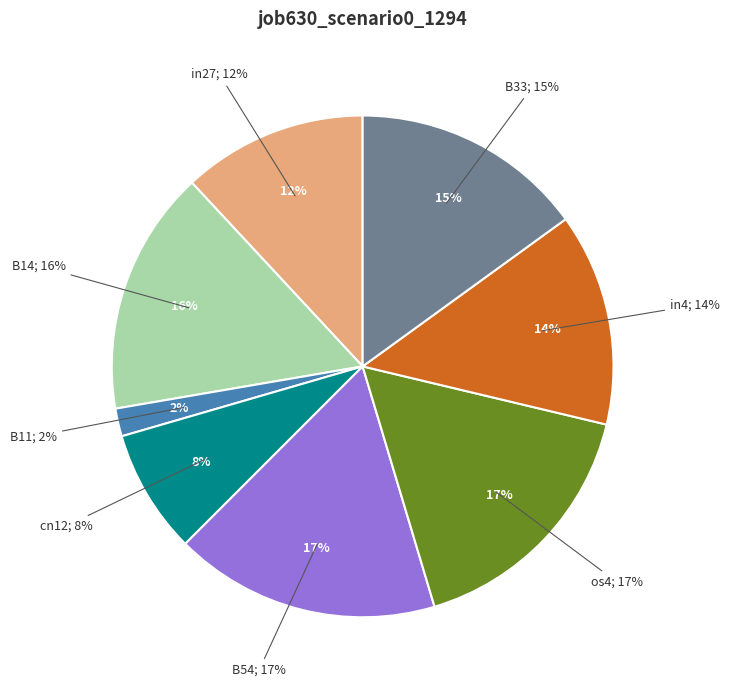

What percentage is NOT represented by B54?

82.9%